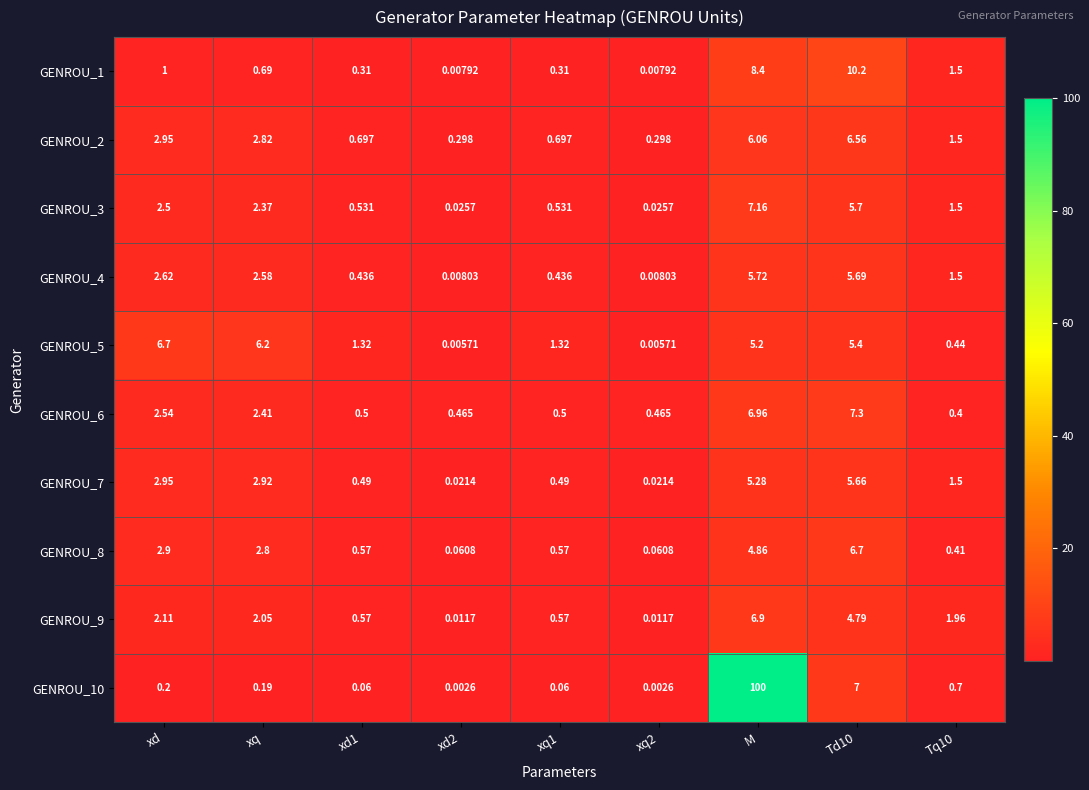

Where does the GENROU_5 series first go above 1?

xd